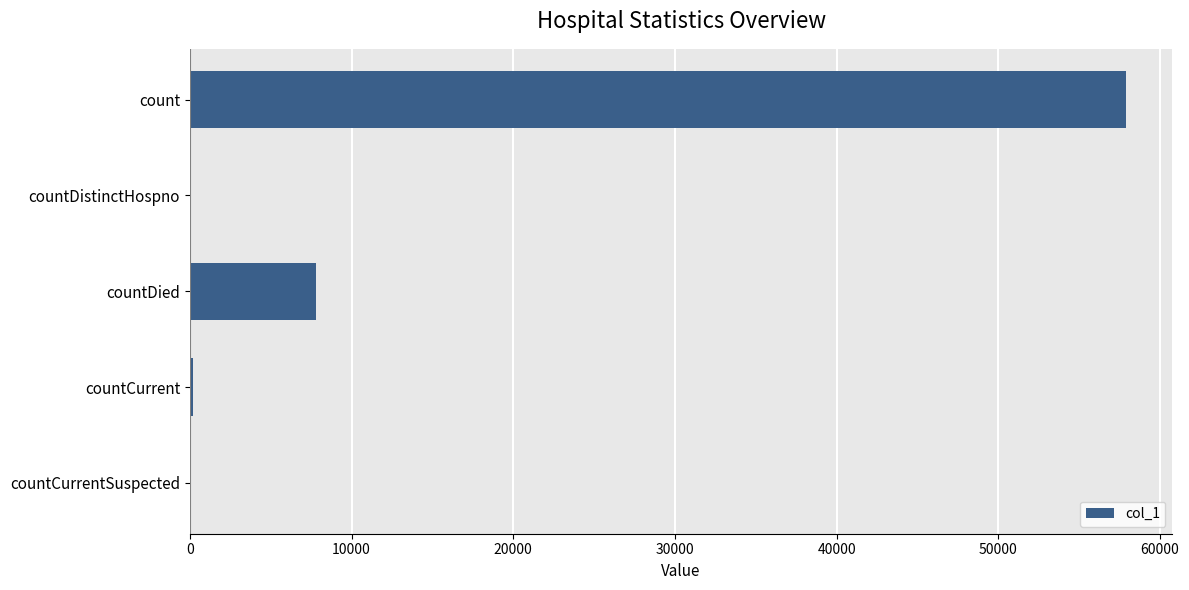

How many categories are shown in the chart?

5